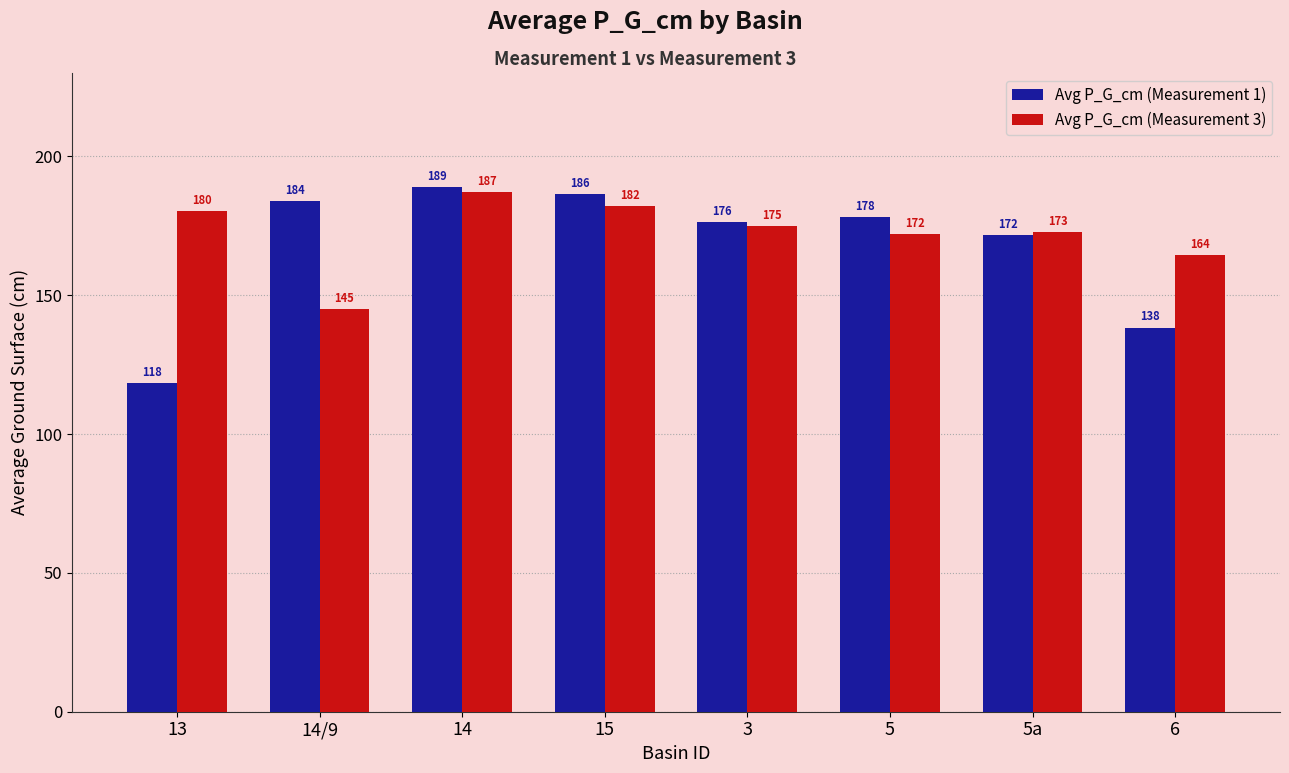

The Avg P_G_cm (Measurement 3) series shows 305.0 at 5a. True or false?

False